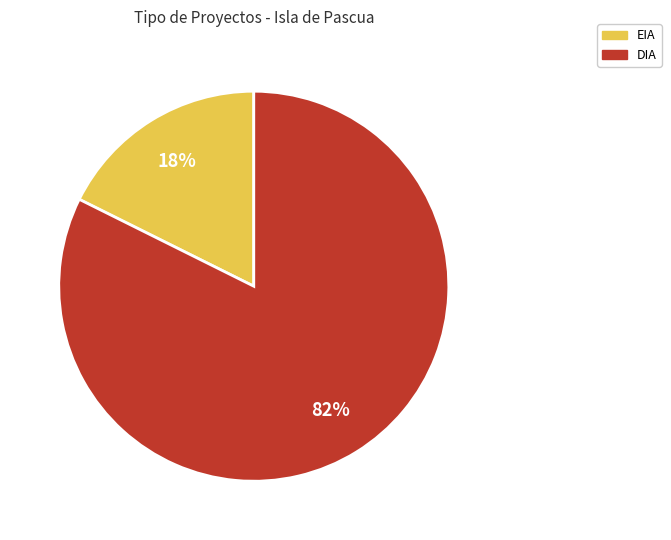

Is the sum of EIA and DIA greater than half?

Yes